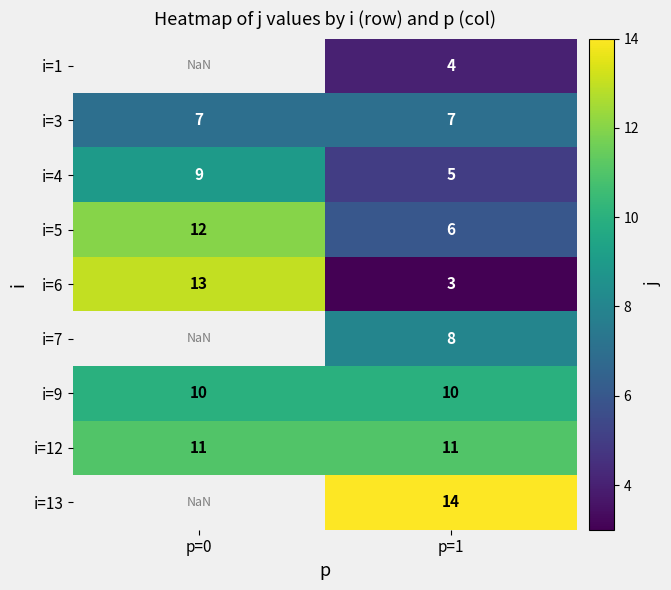

What is the sum of the i=6 values at p=1 and p=0?

16.0